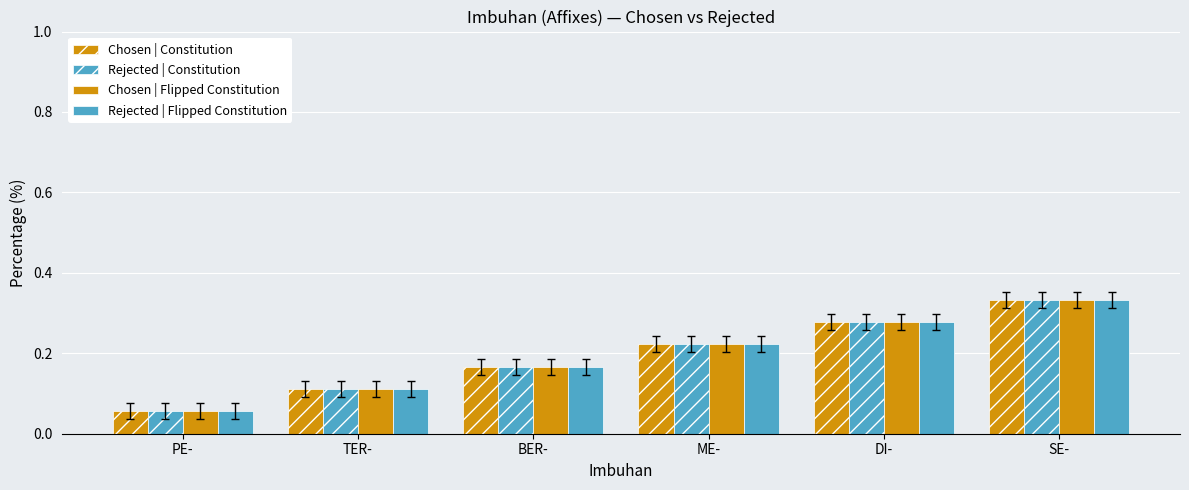

Count the Chosen | Constitution values in the range 0 to 1.

6